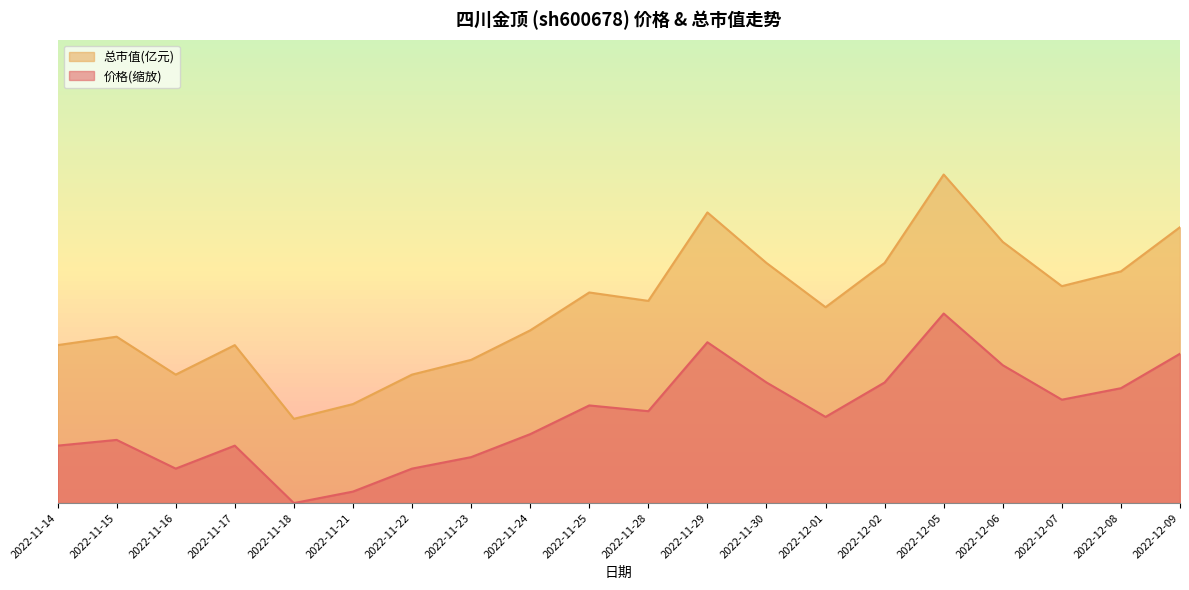

Count the number of data series in this chart.

2